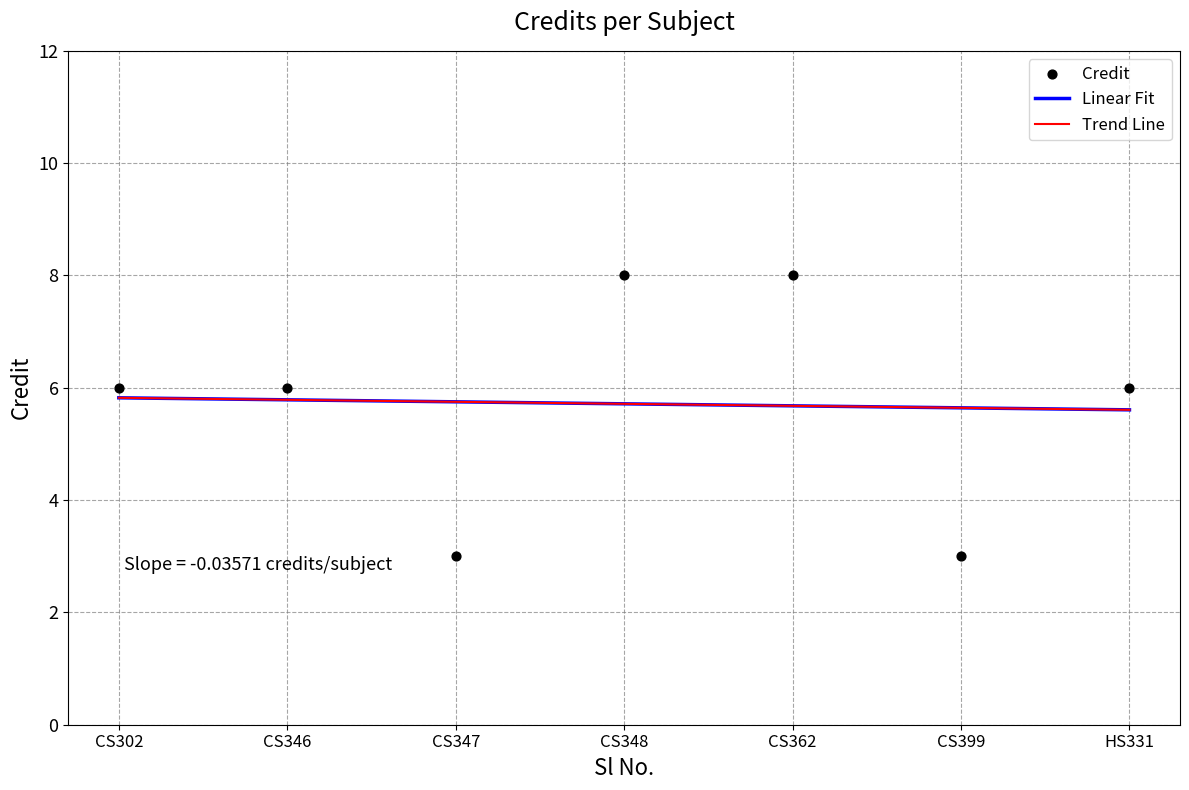

Approximately how many times larger is the value at CS362 compared to HS331?

1.3